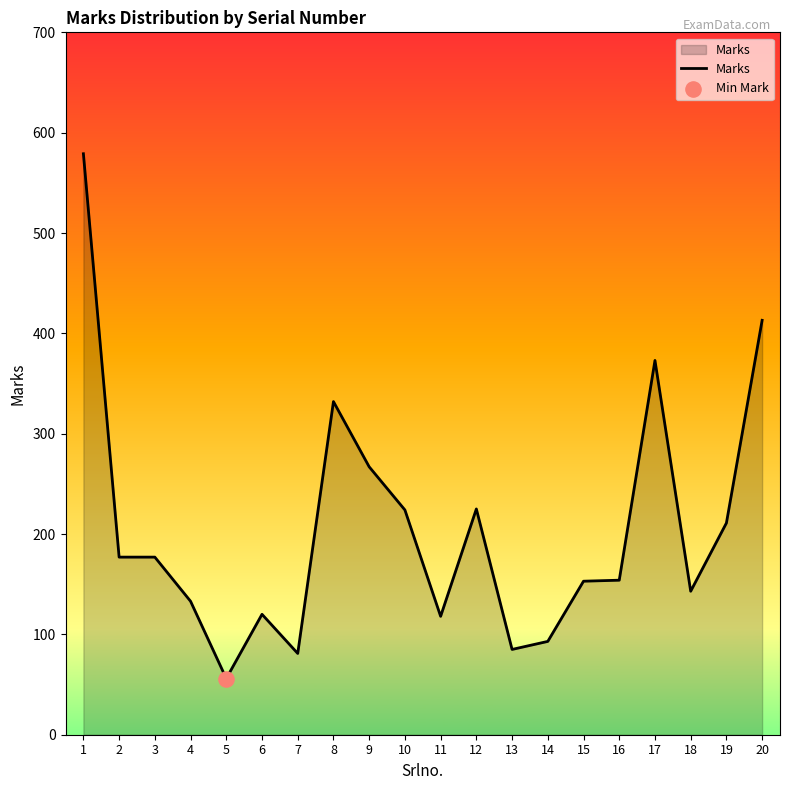

What is the ratio of the value at 16 to the value at 1?

0.3